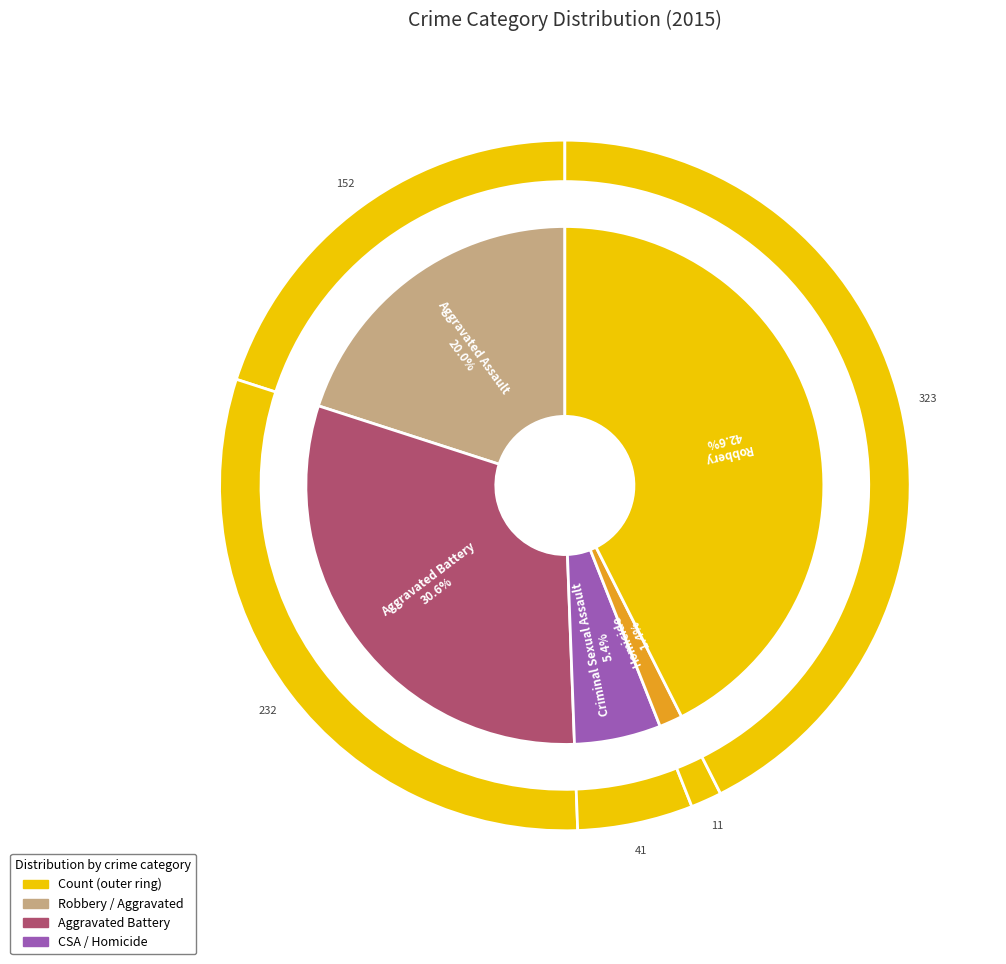

To the nearest percent, what is the difference between the Aggravated Assault and Robbery slice percentages?

23%